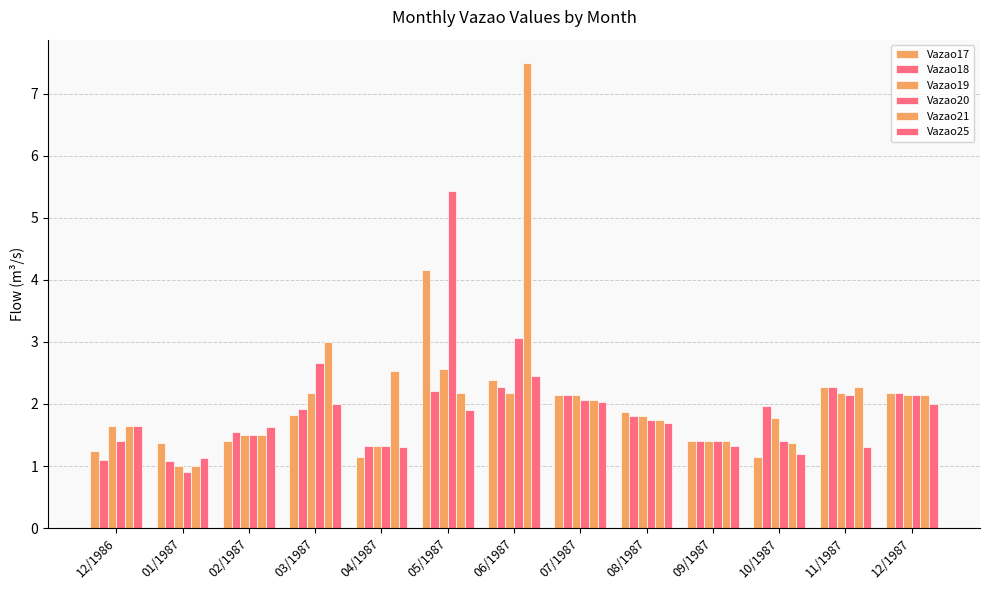

What is the sum of the Vazao21 values at 01/1987 and 07/1987?

3.1